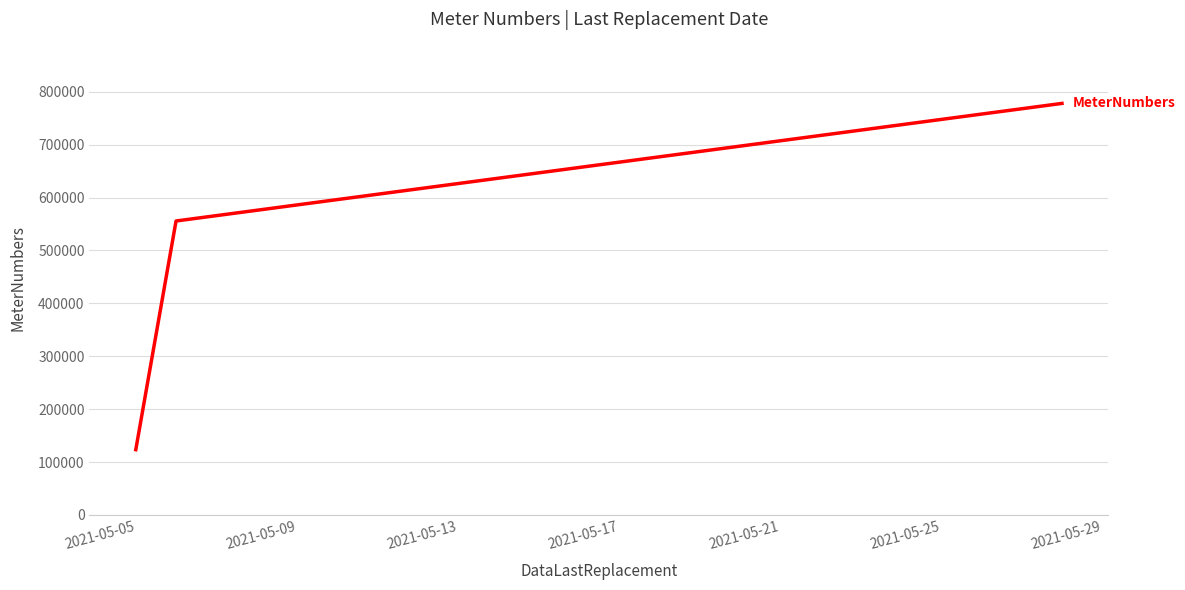

What is the sum of all values?

1457010